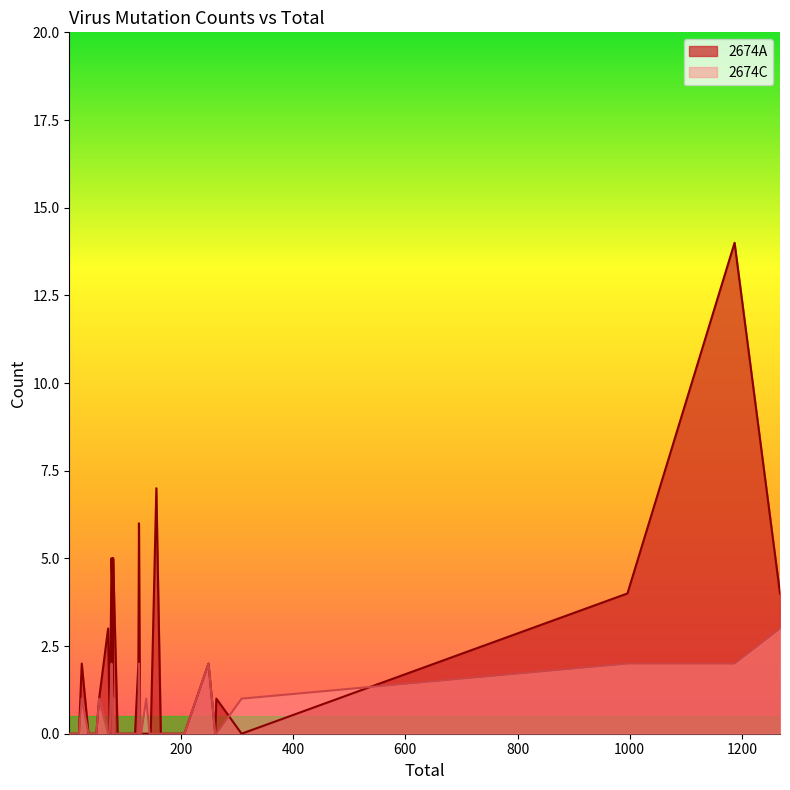

What is the difference between the maximum and minimum values in the 2674C series?

3